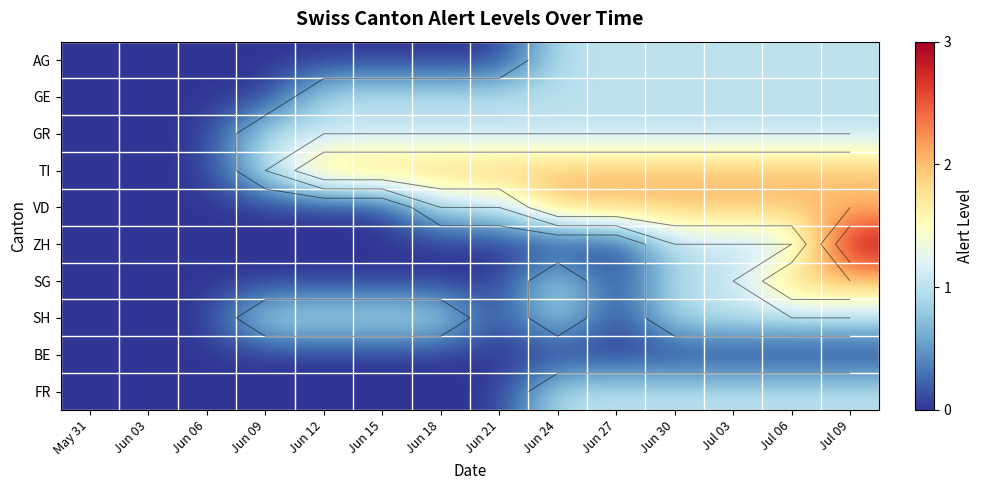

Is the value of VD at Jul 06 greater than the value of GE at Jun 27?

Yes